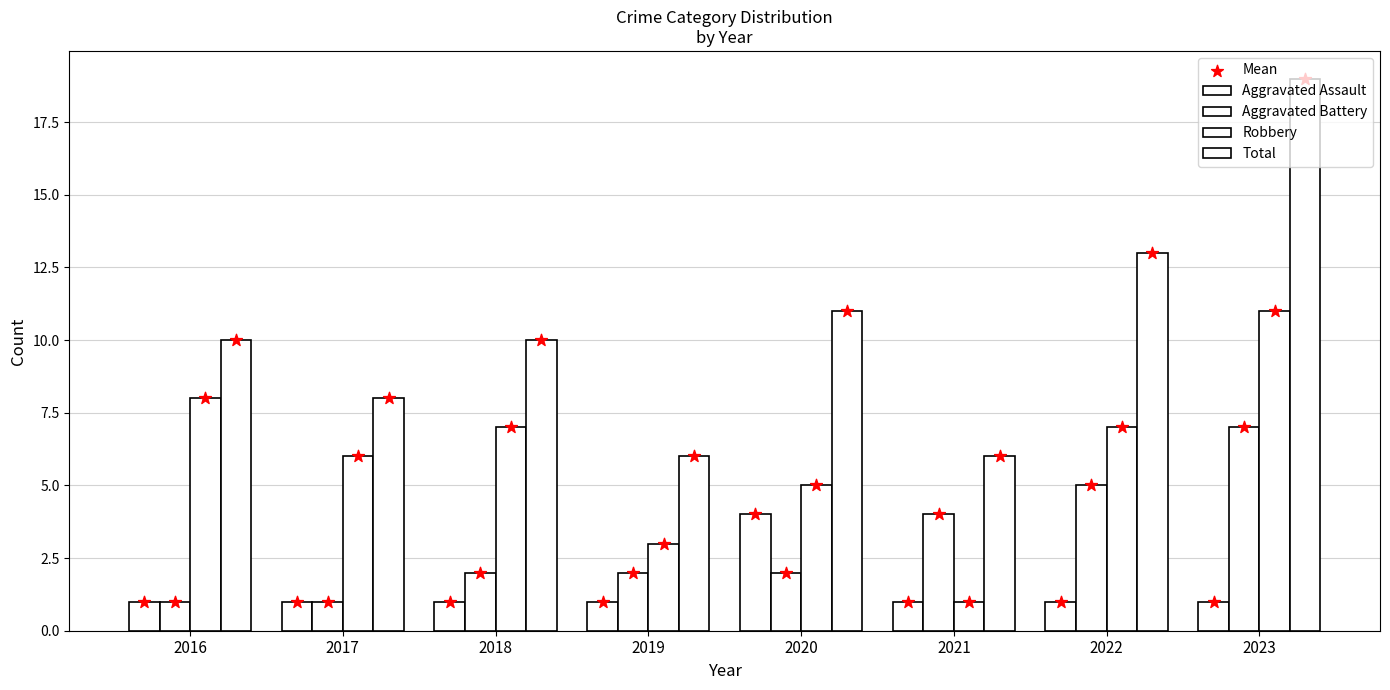

Which series contains the lowest Y value?

Aggravated Assault